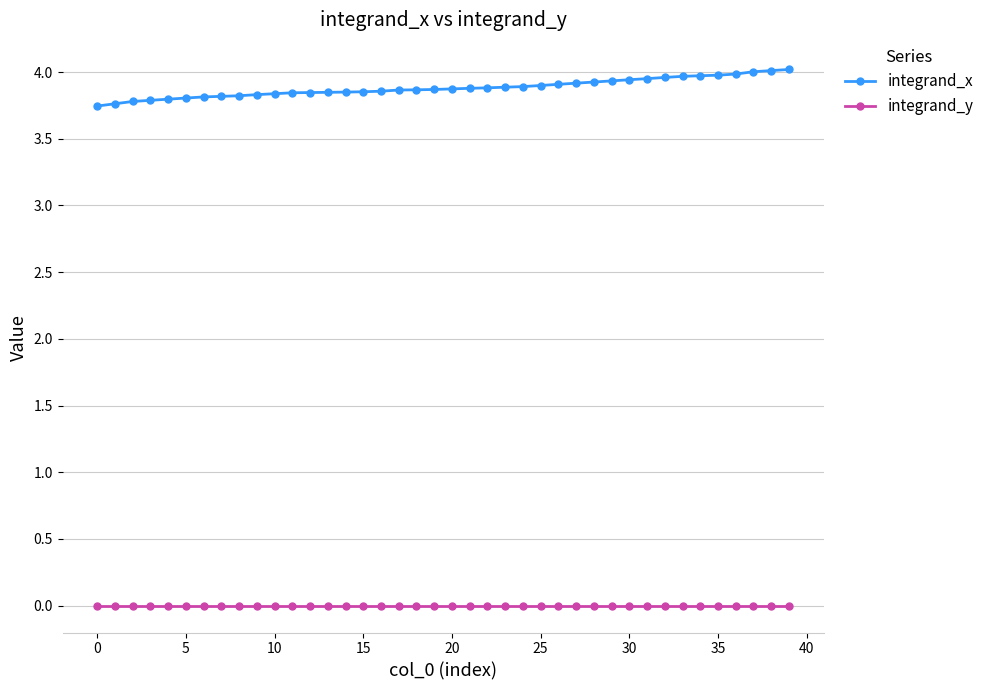

At how many categories does at least one series exceed 2?

40